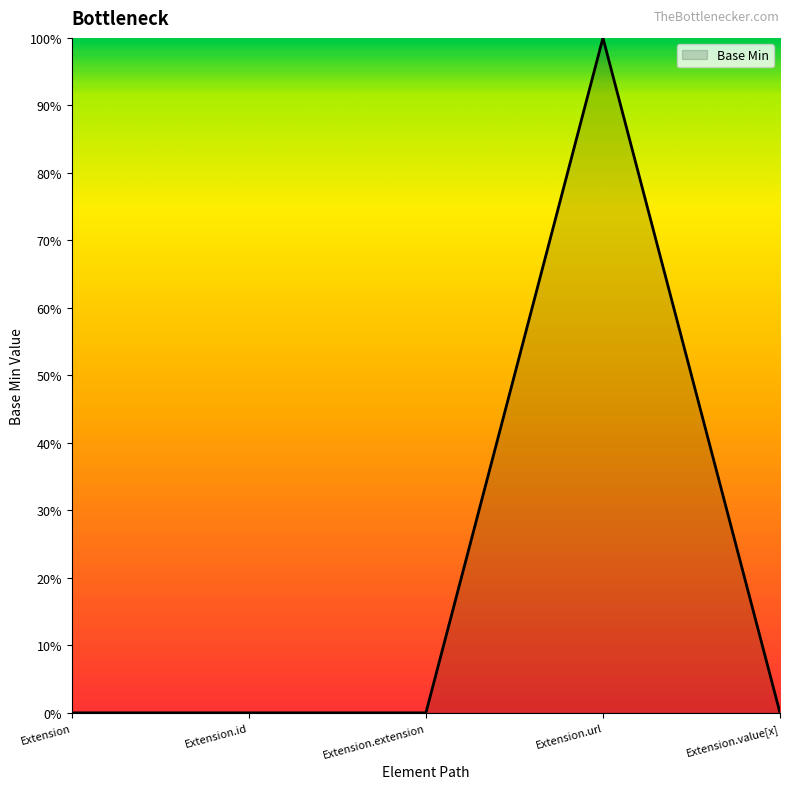

Does the chart have visible grid lines?

No